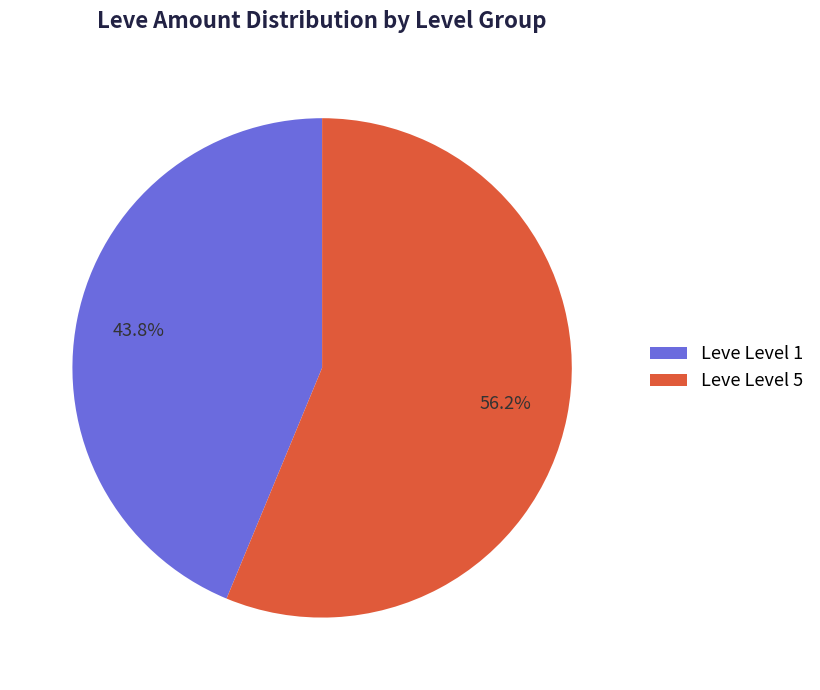

Which category has the biggest portion of the pie?

Leve Level 5